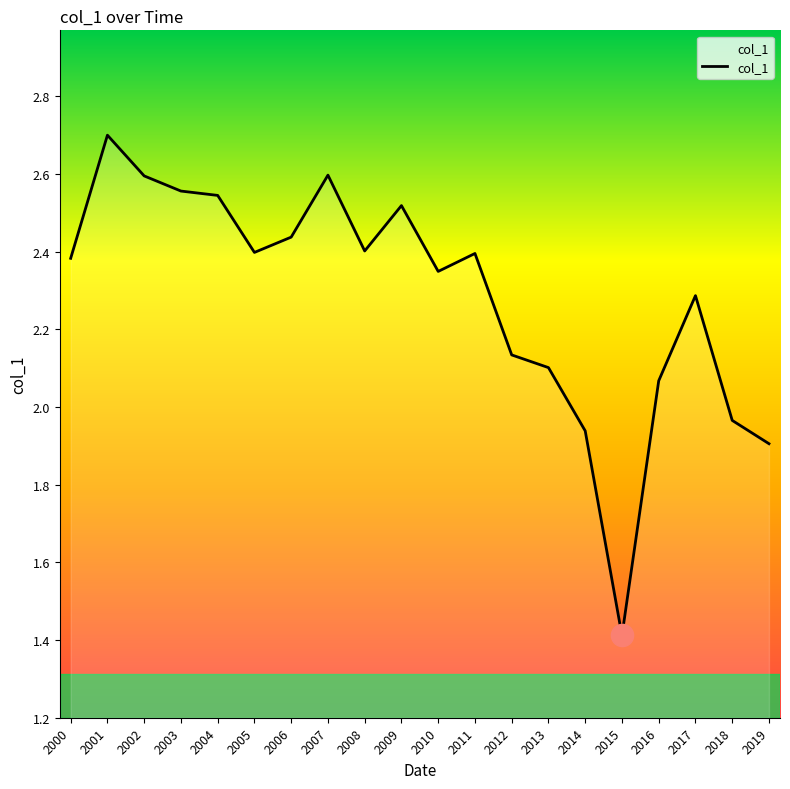

Which category has the lowest value across all series?

2015